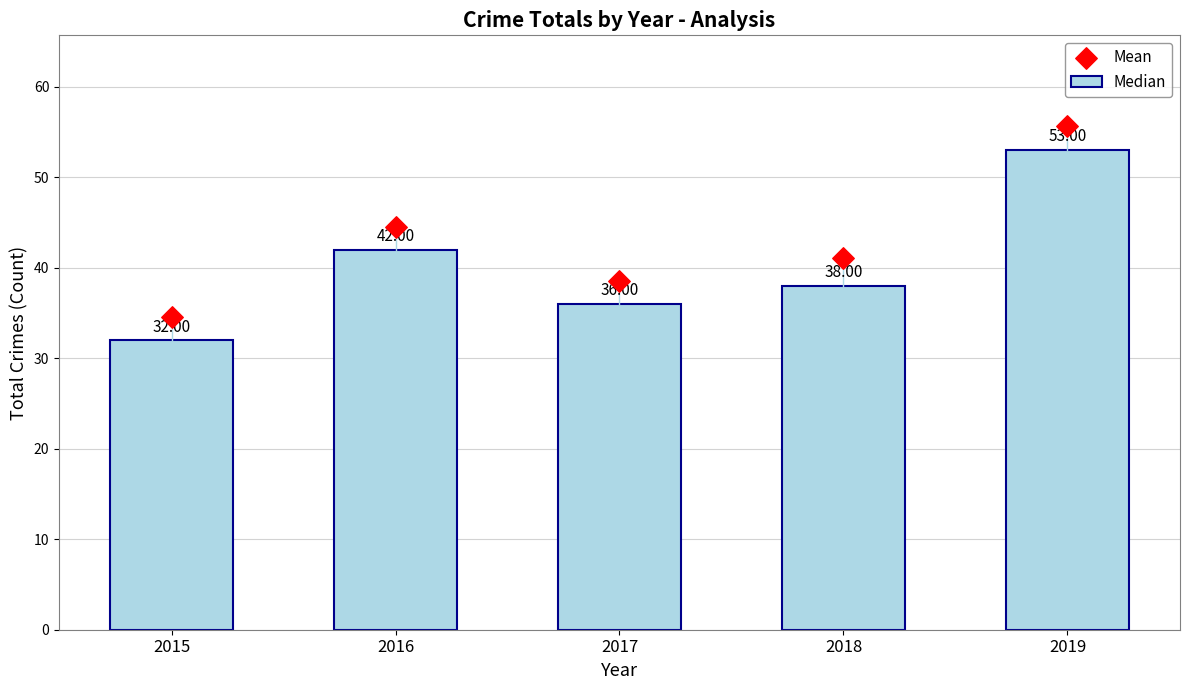

Approximately how many times larger is the value at 2018 compared to 2019?

0.7